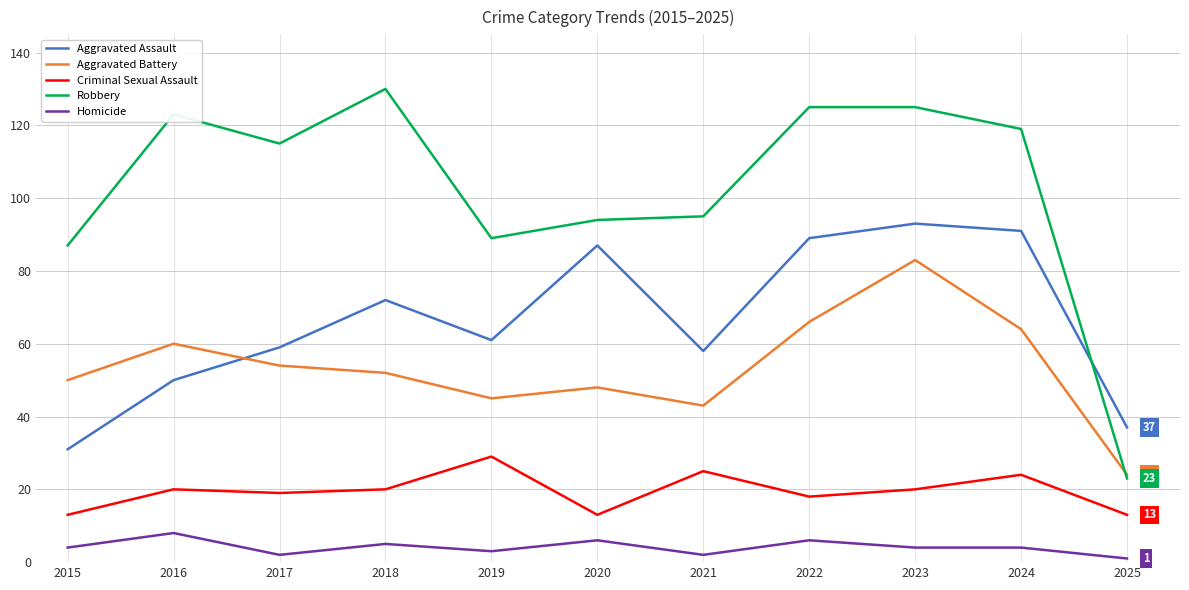

What is the sum of all Criminal Sexual Assault values?

214